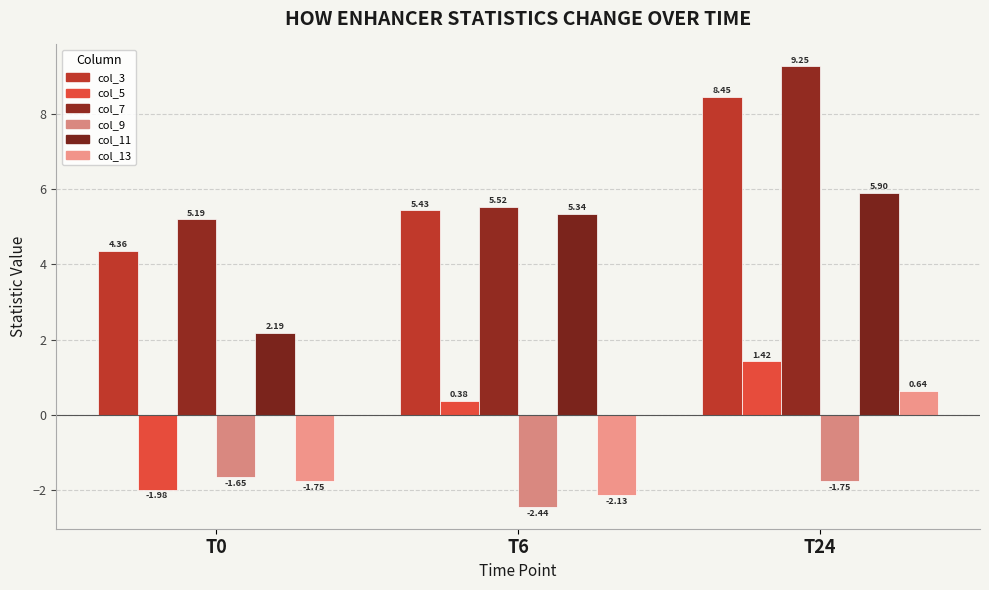

Where is col_5 nearest to the value 0?

T6